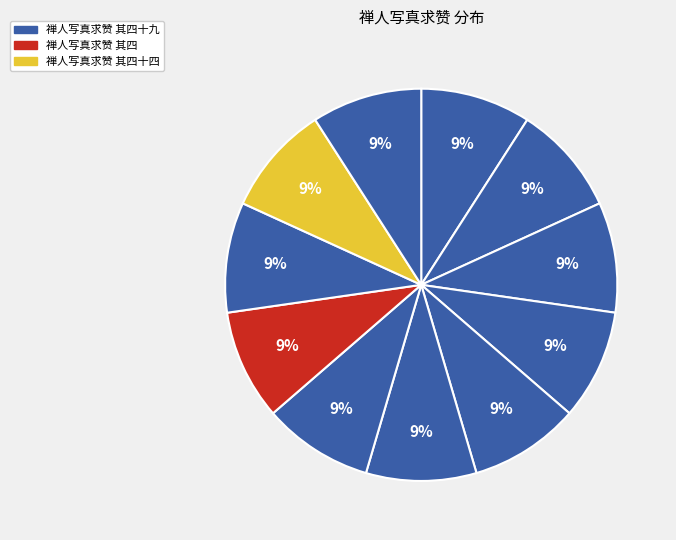

Count the number of slices in the pie.

11